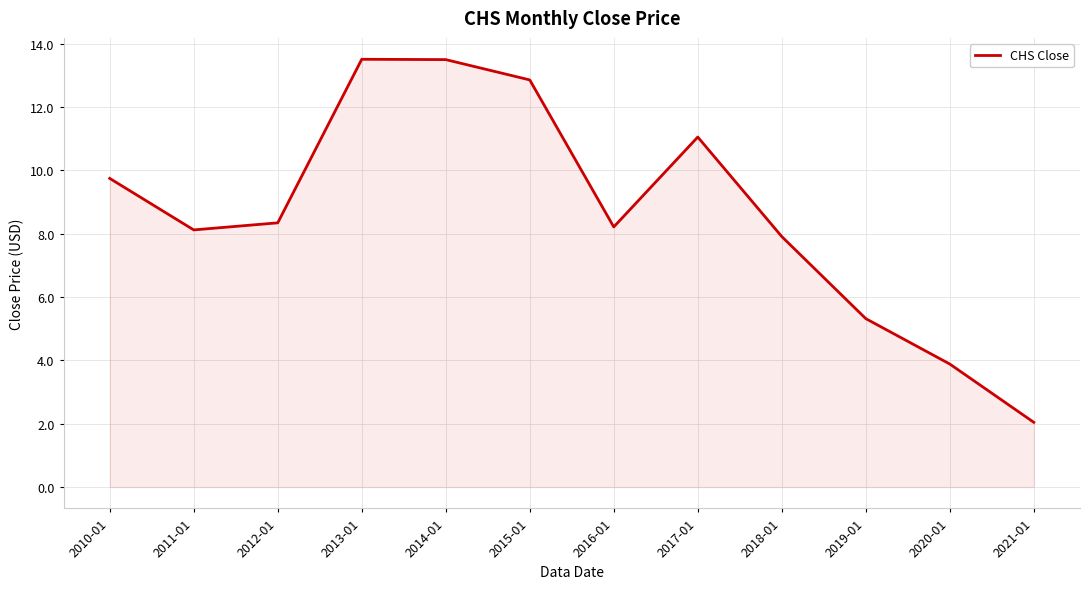

Between 2015-01 and 2014-01, which is larger?

2014-01